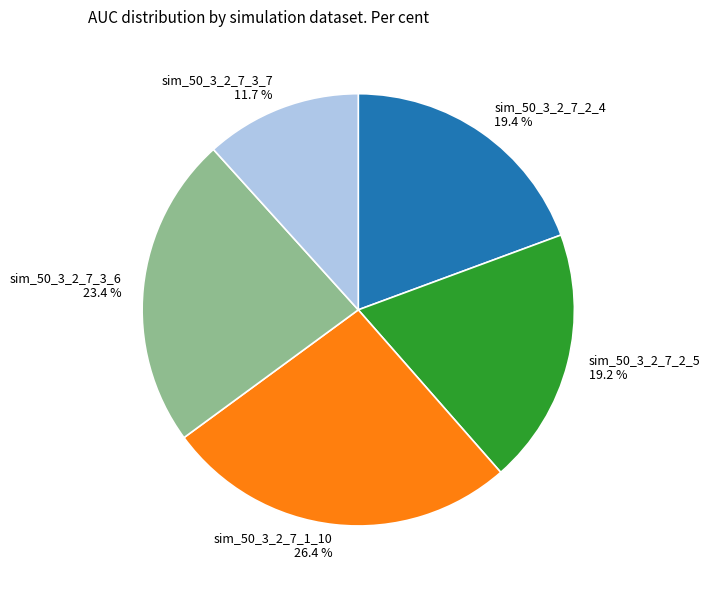

The sim_50_3_2_7_3_6 slice represents 23% of the pie. True or false?

True